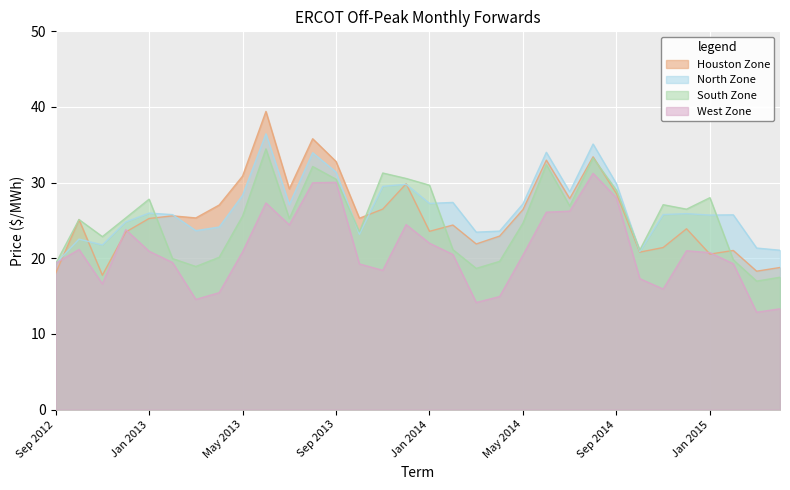

What is the label of the 13th point from the right?

Apr 2014